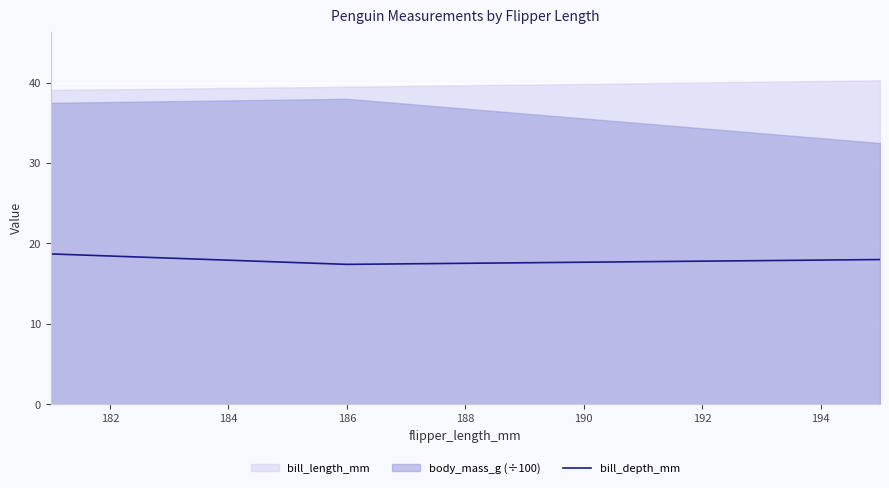

What is the highest value of the bill_depth_mm series?

18.7